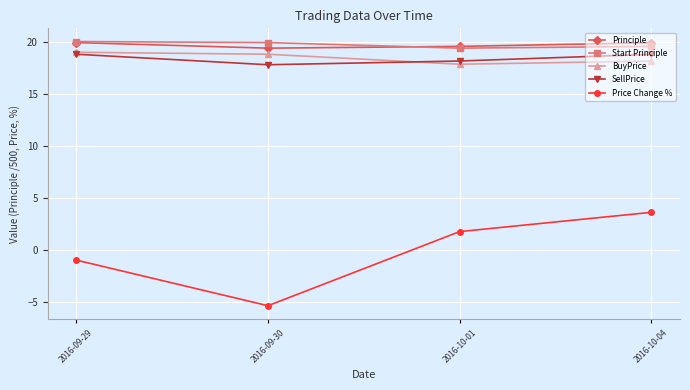

The value of Price Change % at 2016-10-01 is 1.7. True or false?

True